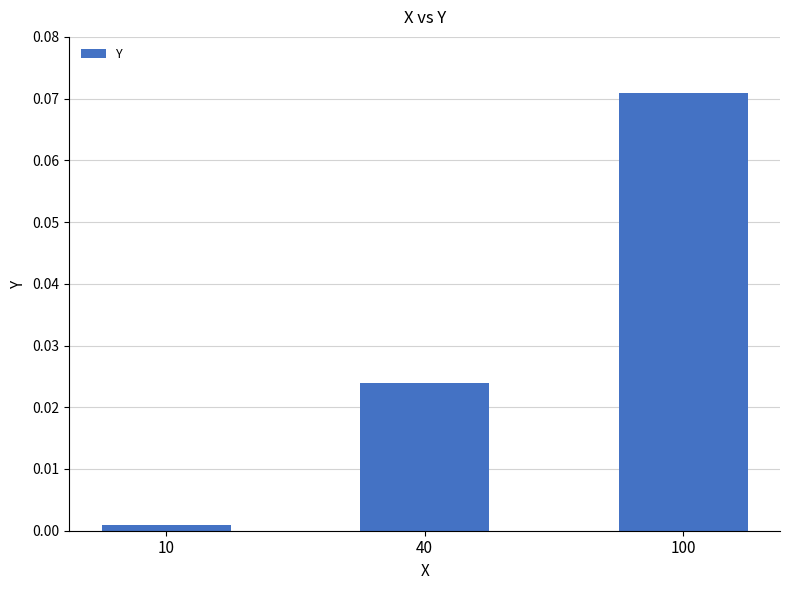

Rank the categories by value from highest to lowest.

100, 40, 10